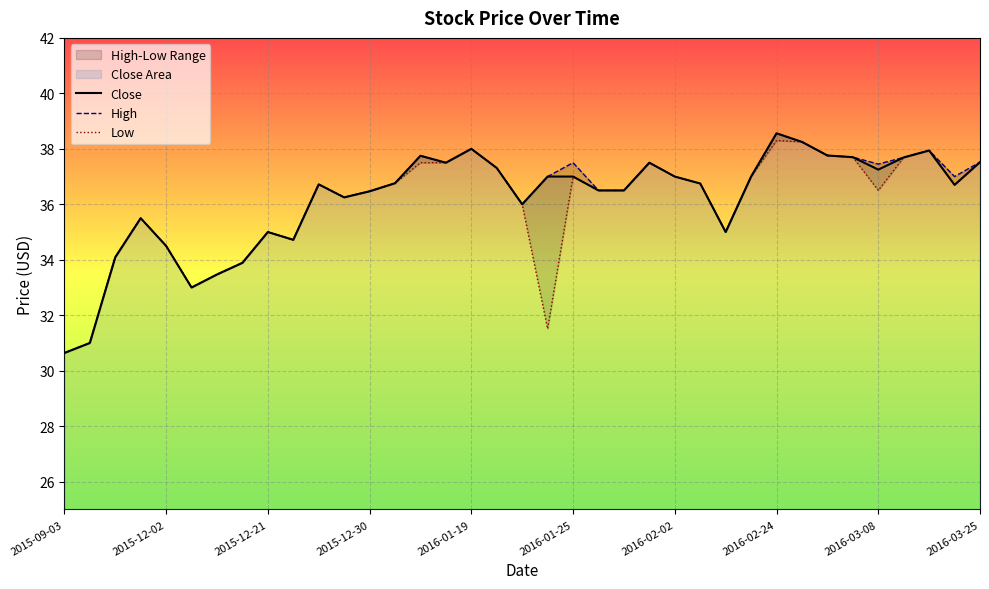

What position from the right is 18?

19